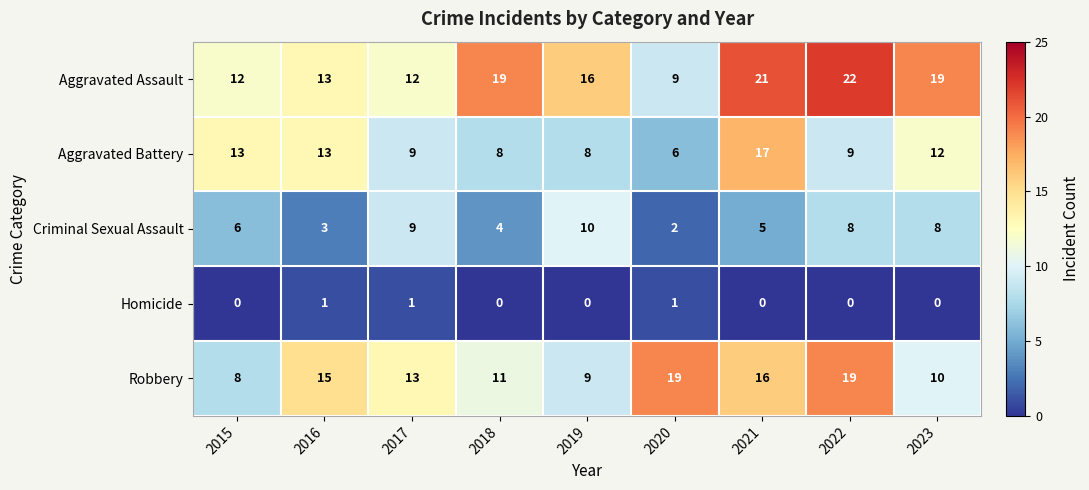

Which series has the largest range (max minus min)?

Aggravated Assault